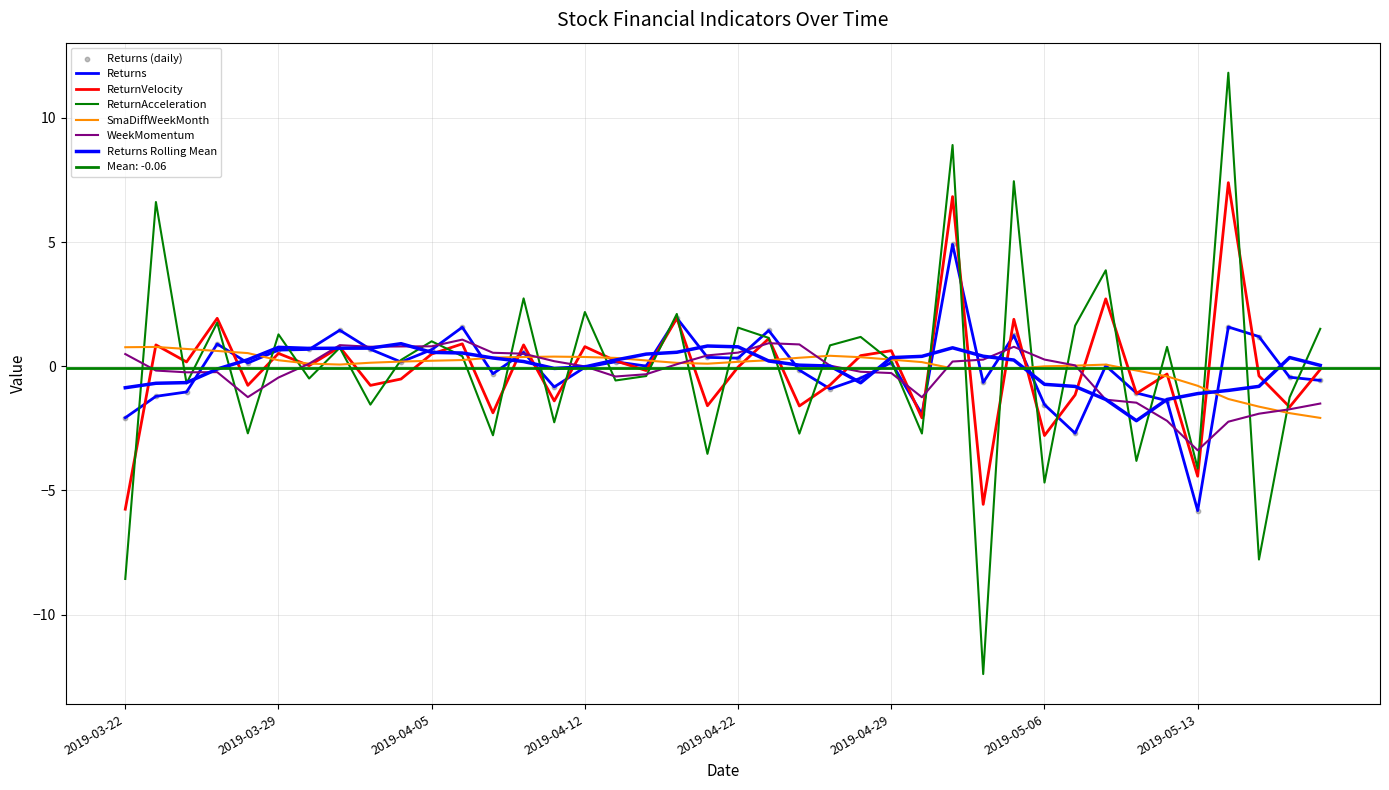

Which series has the largest total across all categories?

SmaDiffWeekMonth